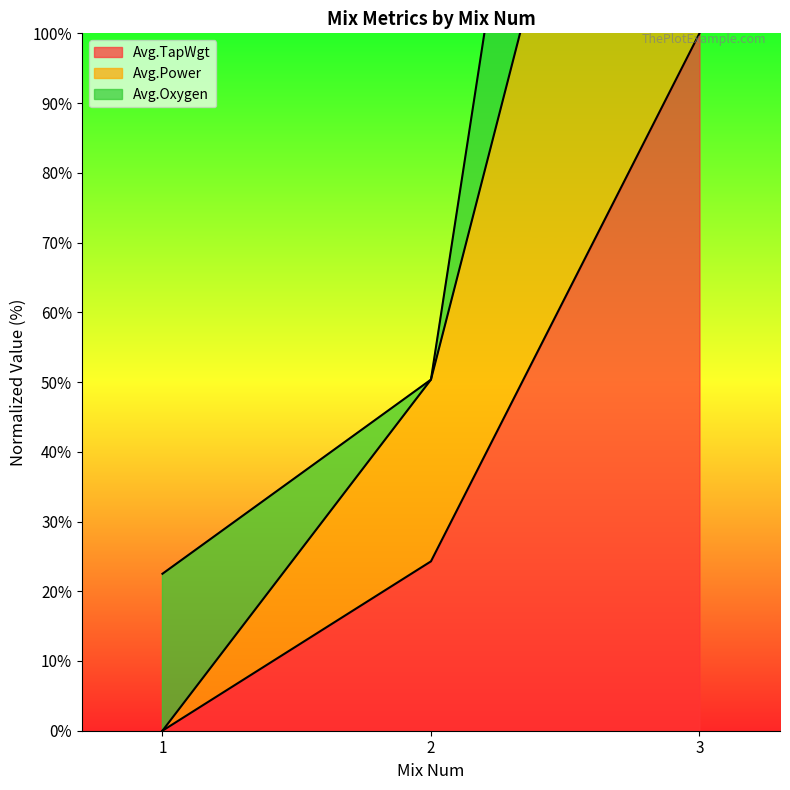

At which label does Avg.TapWgt reach its peak?

3